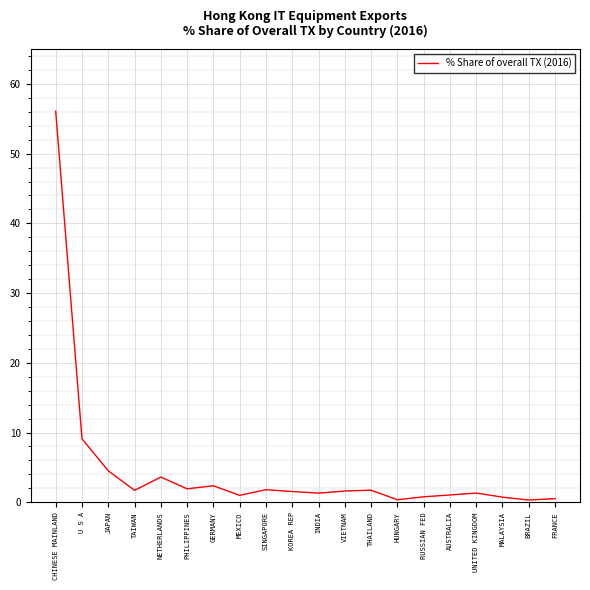

What is the difference between the second highest and minimum values?

8.8